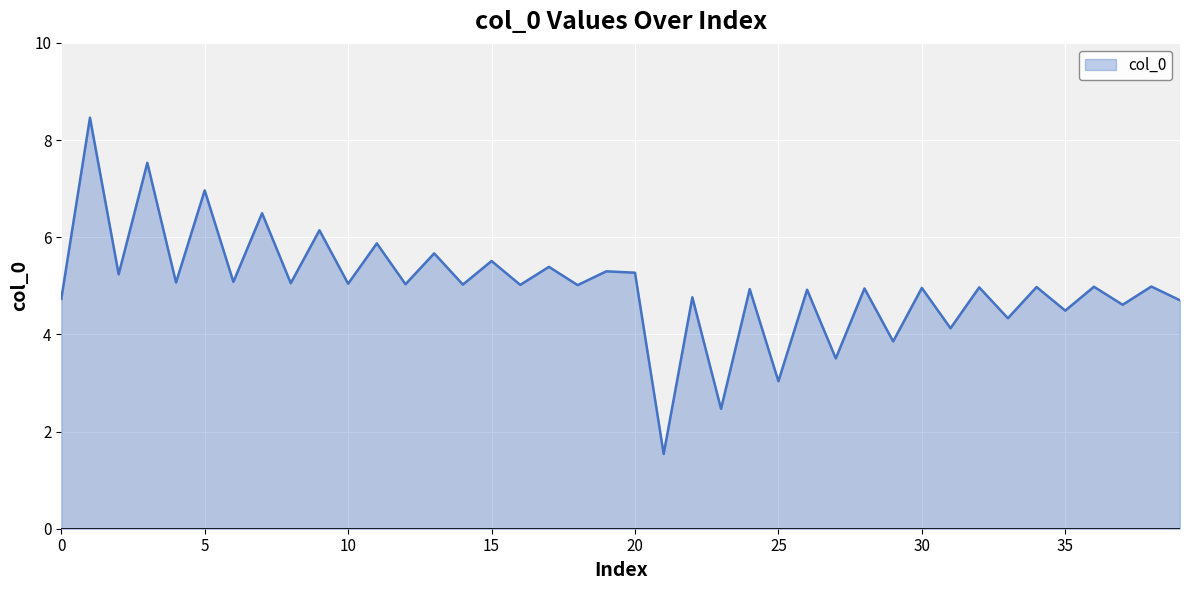

What is the sum of all values?

200.0